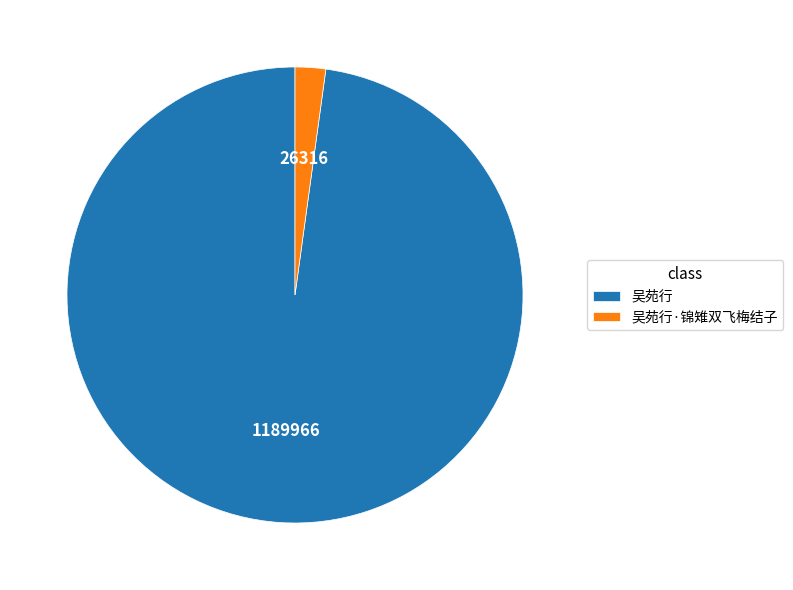

The 吴苑行 slice represents 85% of the pie. True or false?

False